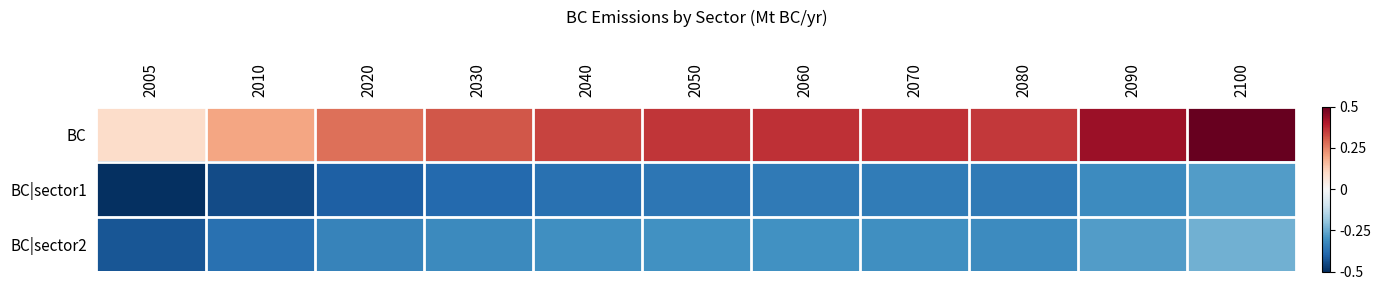

Reading left to right, transcribe all the data shown in this chart.

BC: 2005=0.1	2010=0.2	2020=0.3	2030=0.3	2040=0.3	2050=0.4	2060=0.4	2070=0.4	2080=0.4	2090=0.4	2100=0.5
BC|sector1: 2005=-0.5	2010=-0.4	2020=-0.4	2030=-0.4	2040=-0.4	2050=-0.4	2060=-0.4	2070=-0.4	2080=-0.4	2090=-0.3	2100=-0.3
BC|sector2: 2005=-0.4	2010=-0.4	2020=-0.3	2030=-0.3	2040=-0.3	2050=-0.3	2060=-0.3	2070=-0.3	2080=-0.3	2090=-0.3	2100=-0.2